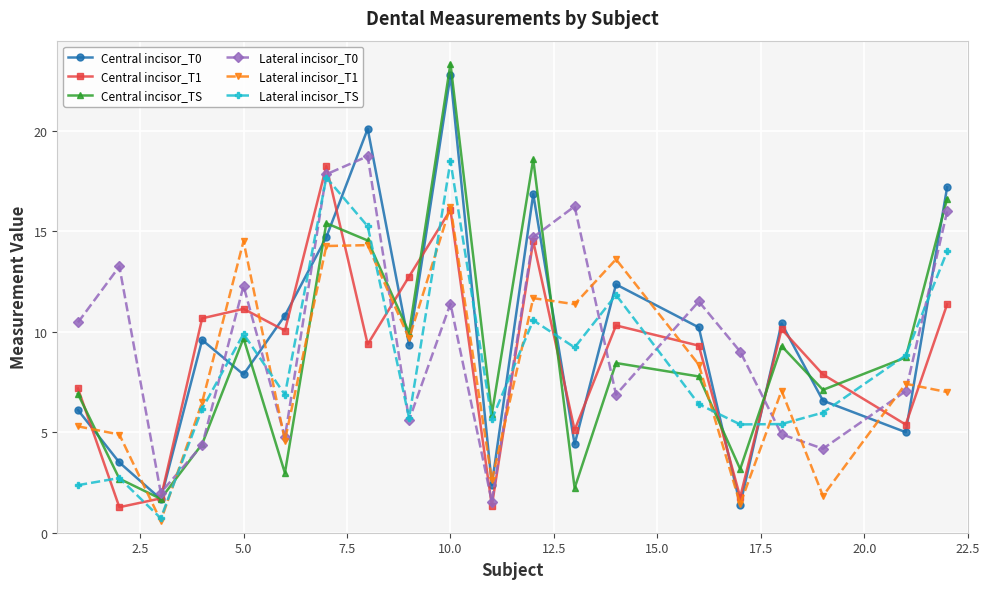

Which series ends up on top after the final intersection of Lateral incisor_T0 and Central incisor_T0?

Central incisor_T0